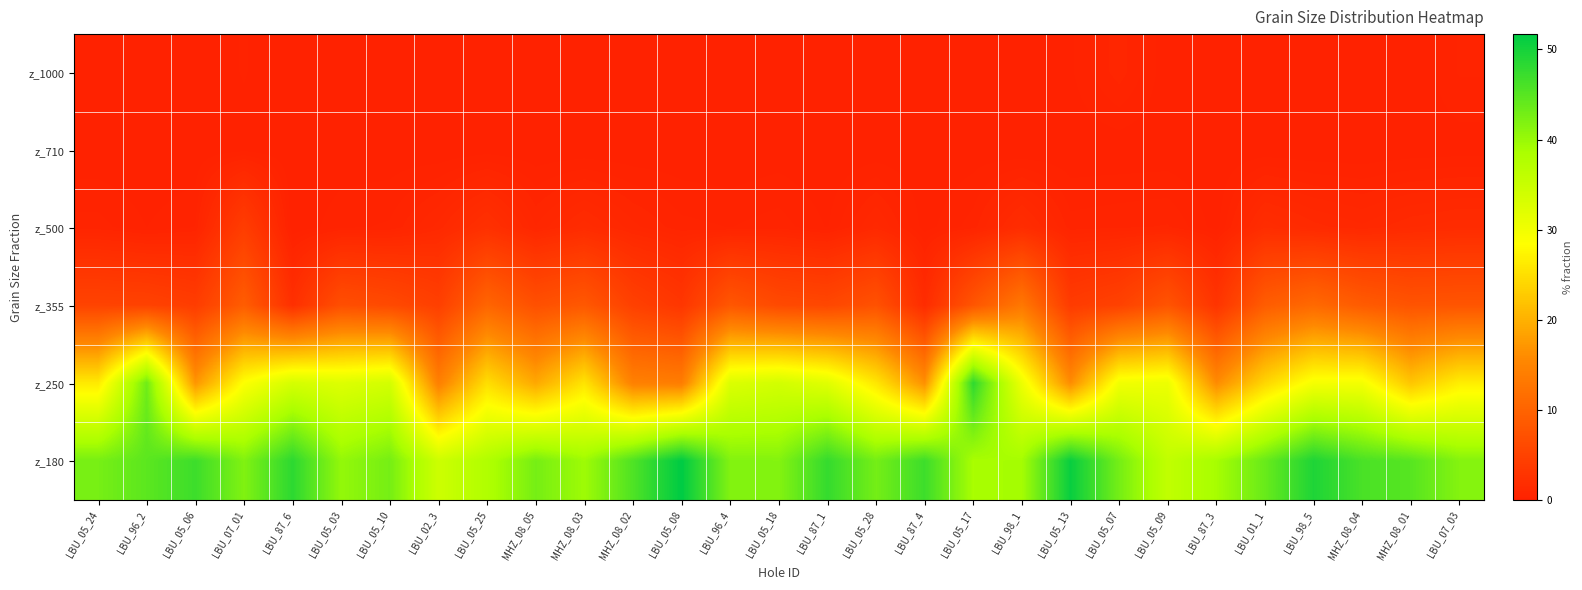

Which series has the largest total across all categories?

z_180